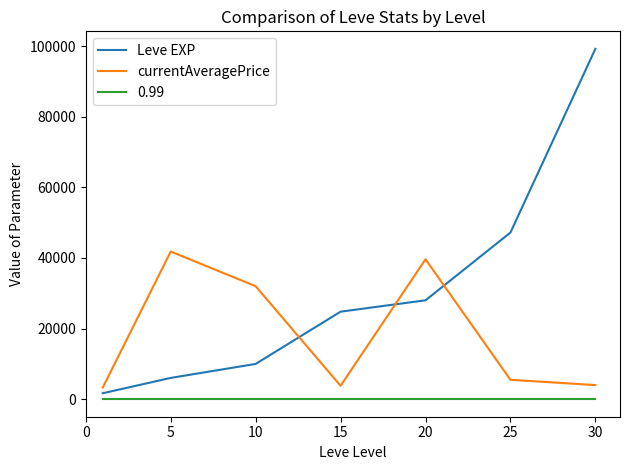

What is the sum of all currentAveragePrice values?

130069.0